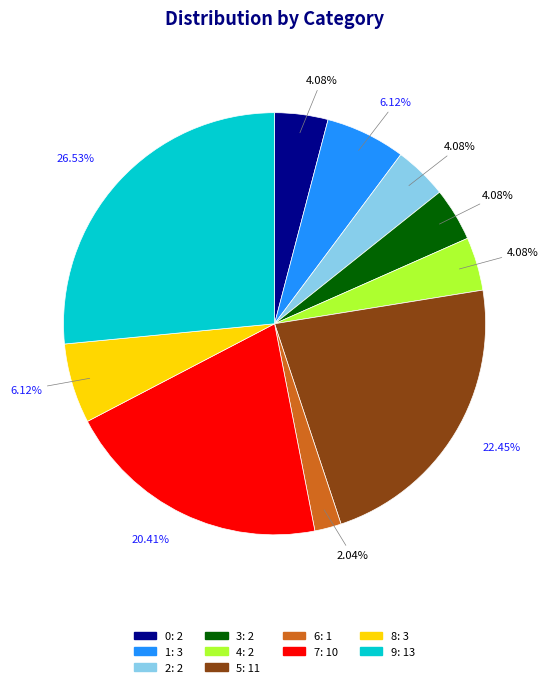

Count the number of slices in the pie.

10